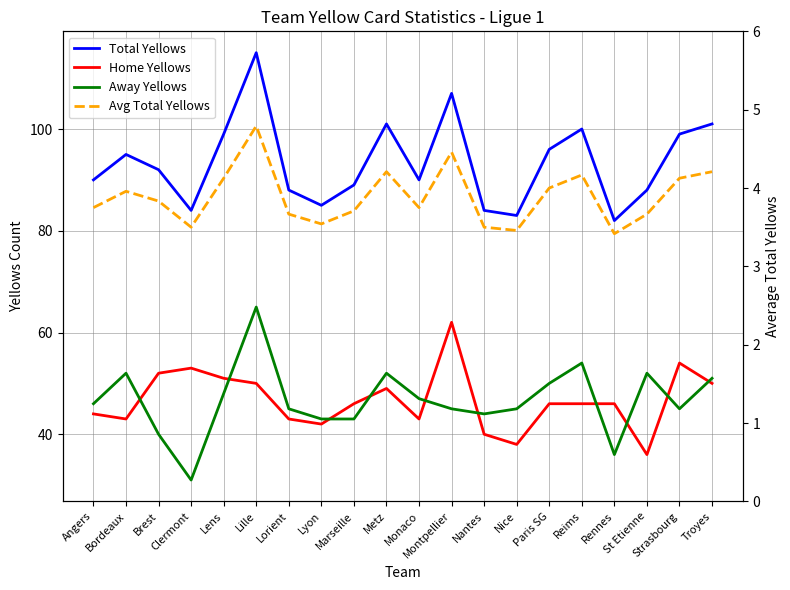

At Nice, list the series in order from largest to smallest.

Total Yellows, Away Yellows, Home Yellows, Avg Total Yellows